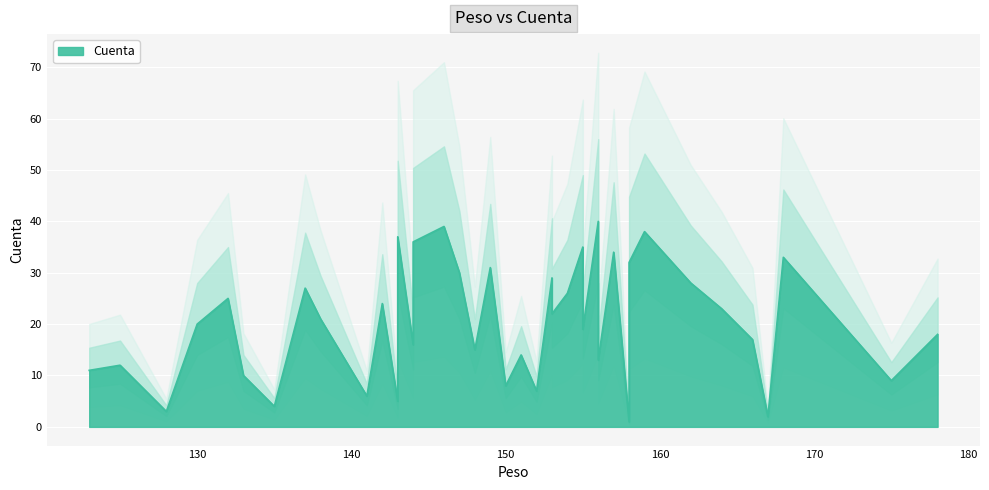

List the labels in order of value, smallest first.

158, 167, 128, 135, 143, 141, 152, 150, 175, 133, 123, 125, 156, 151, 148, 144, 166, 178, 155, 130, 138, 153, 164, 142, 132, 154, 137, 162, 153, 147, 149, 158, 168, 157, 155, 144, 143, 159, 146, 156